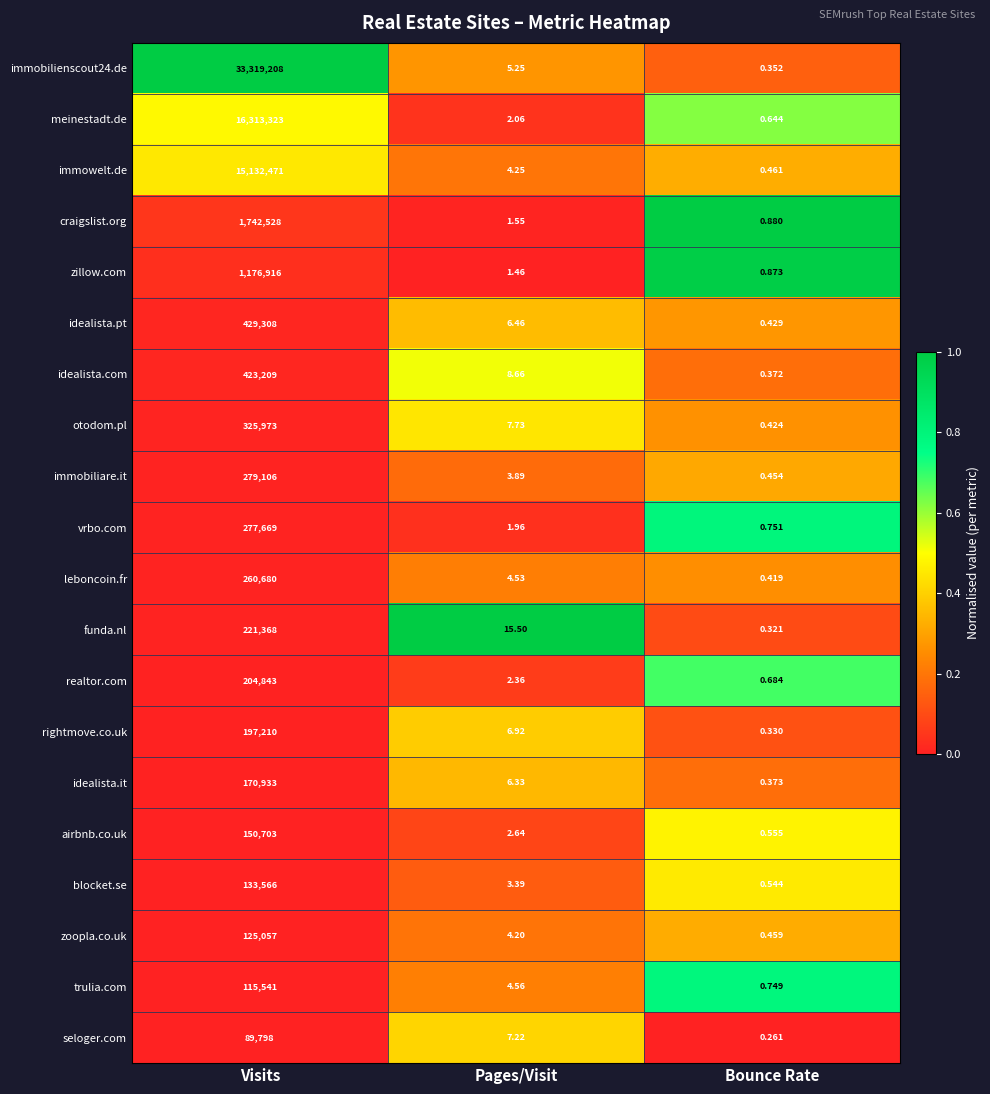

Where does the craigslist.org series first go above 1?

Visits